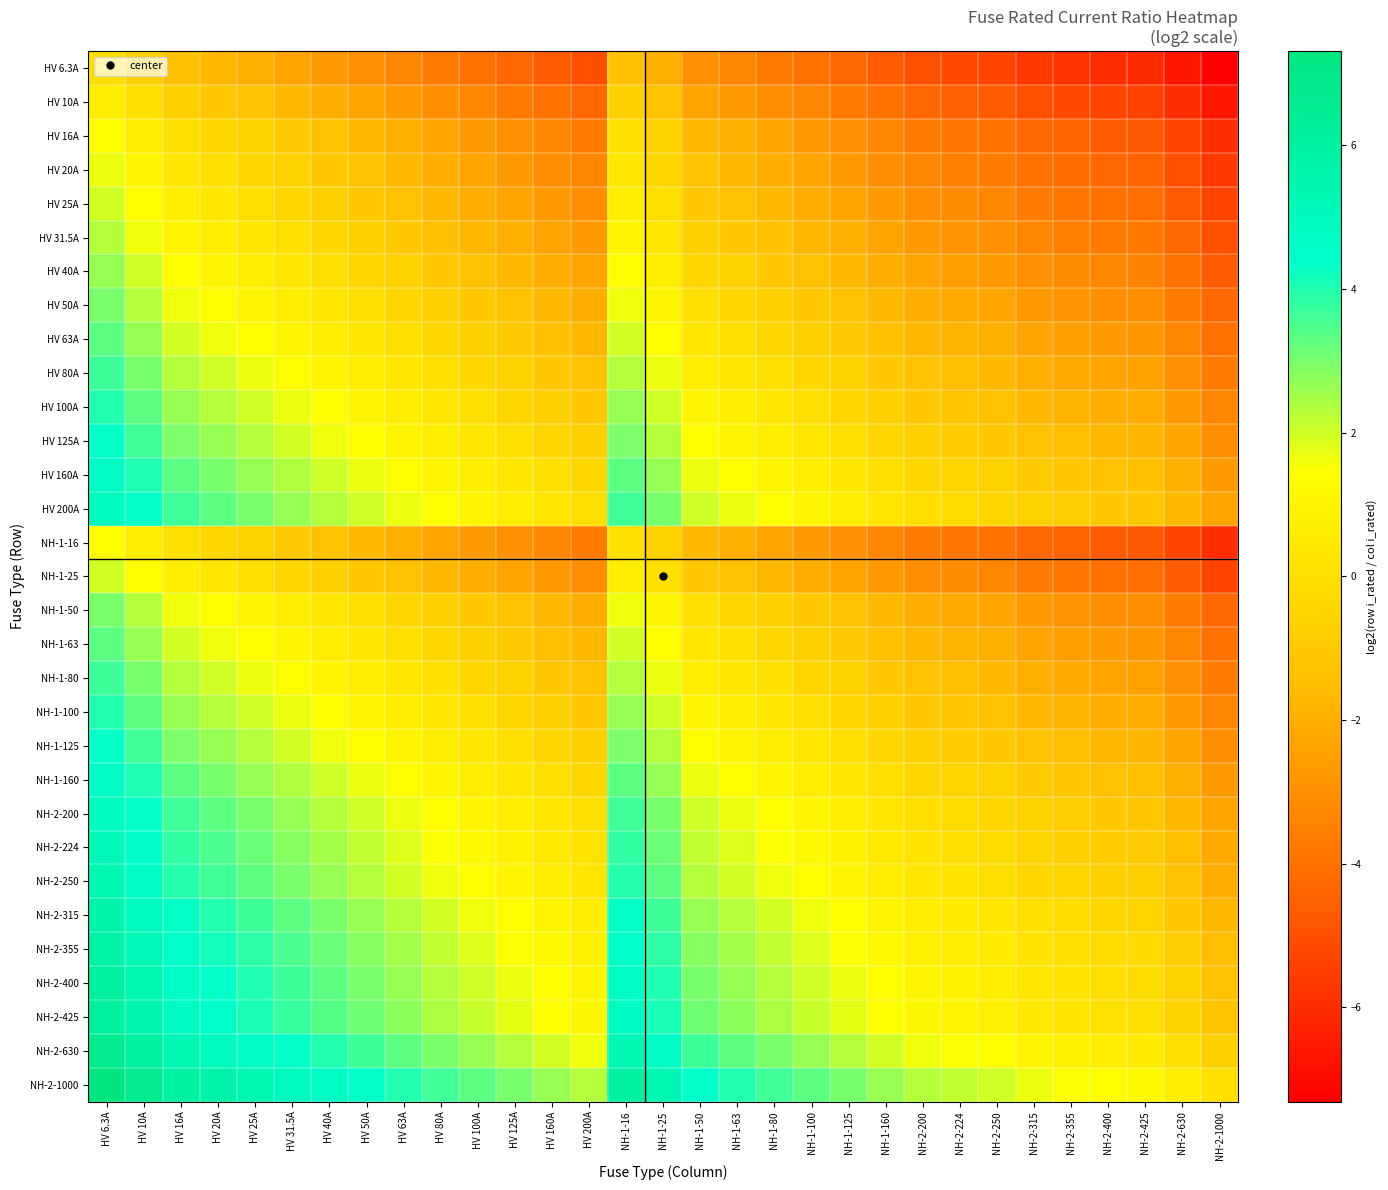

What is the difference between the highest and lowest values at HV 63A?

7.3